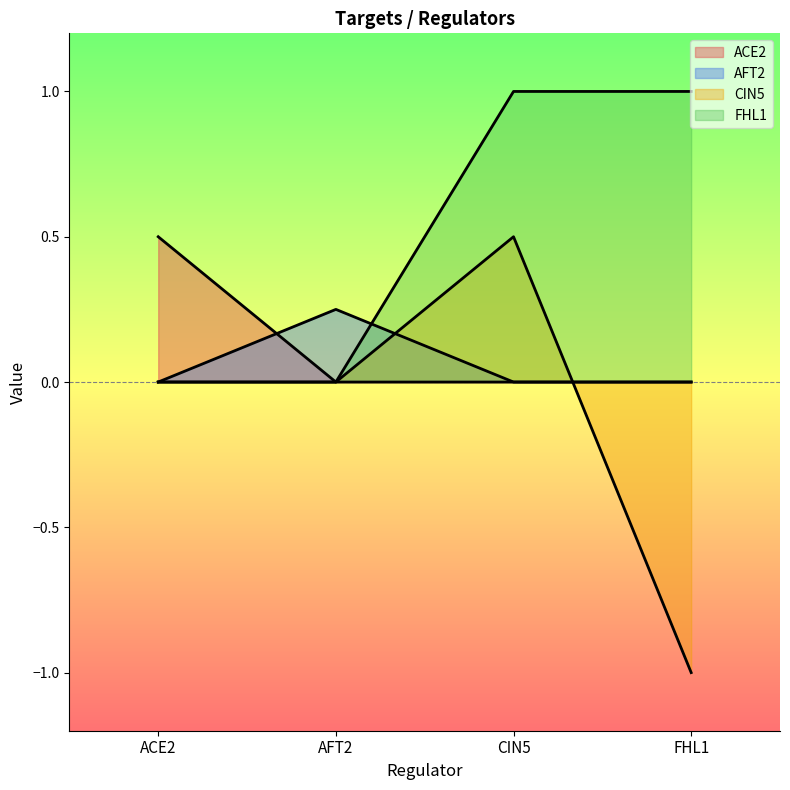

True or false: AFT2 has more than 1 points higher than both neighbors.

False